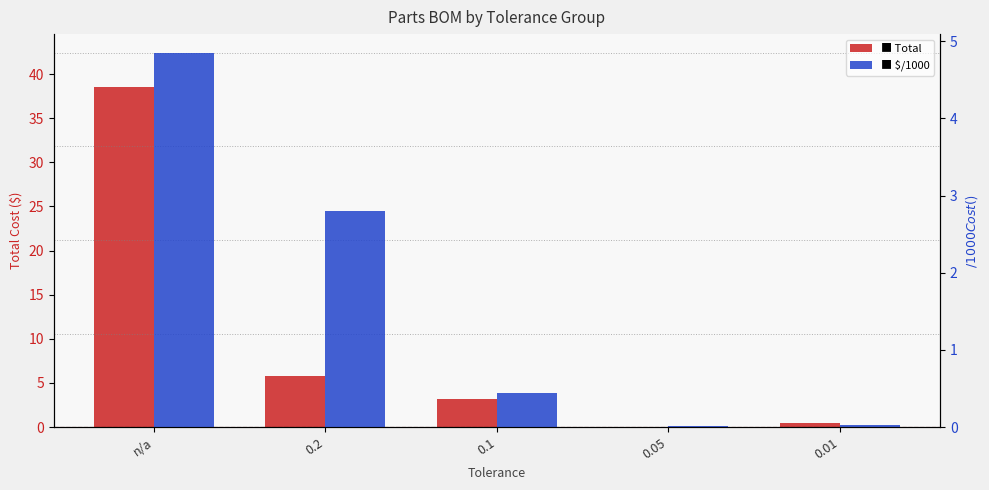

Reading right to left, extract all data points from this chart.

Total: 0.01=0.4	0.05=0.1	0.1=3.2	0.2=5.8	n/a=38.6
$/1000: 0.01=0.0	0.05=0.0	0.1=0.4	0.2=2.8	n/a=4.9